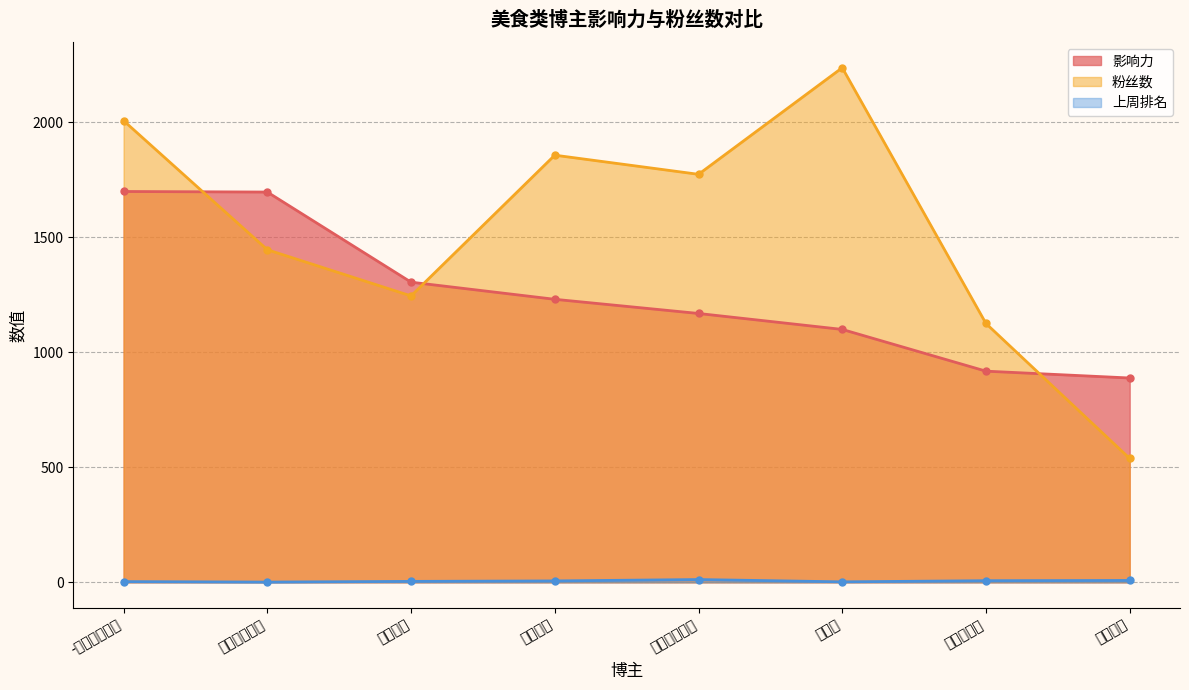

Reading right to left, list all the values displayed in this chart.

影响力: 888.0	917.8	1099.2	1168.5	1230.1	1304.6	1696.3	1698.7
粉丝数: 538.2	1124.9	2236.7	1773.4	1856.6	1244.8	1445.6	2006.5
上周排名: 8.0	7.0	2.0	12.0	6.0	4.0	1.0	3.0